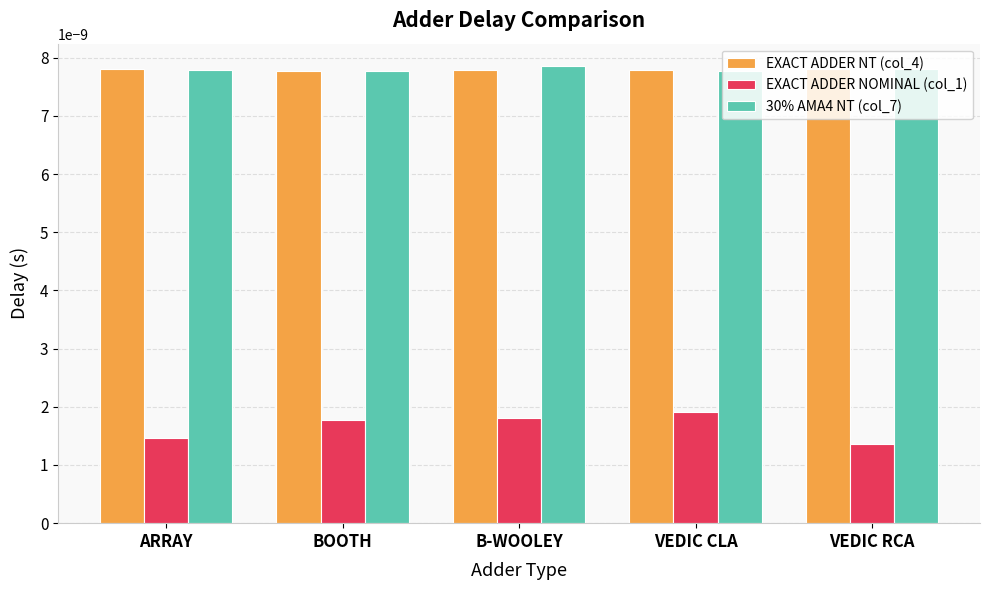

What is the label of the 1st bar from the right?

VEDIC RCA